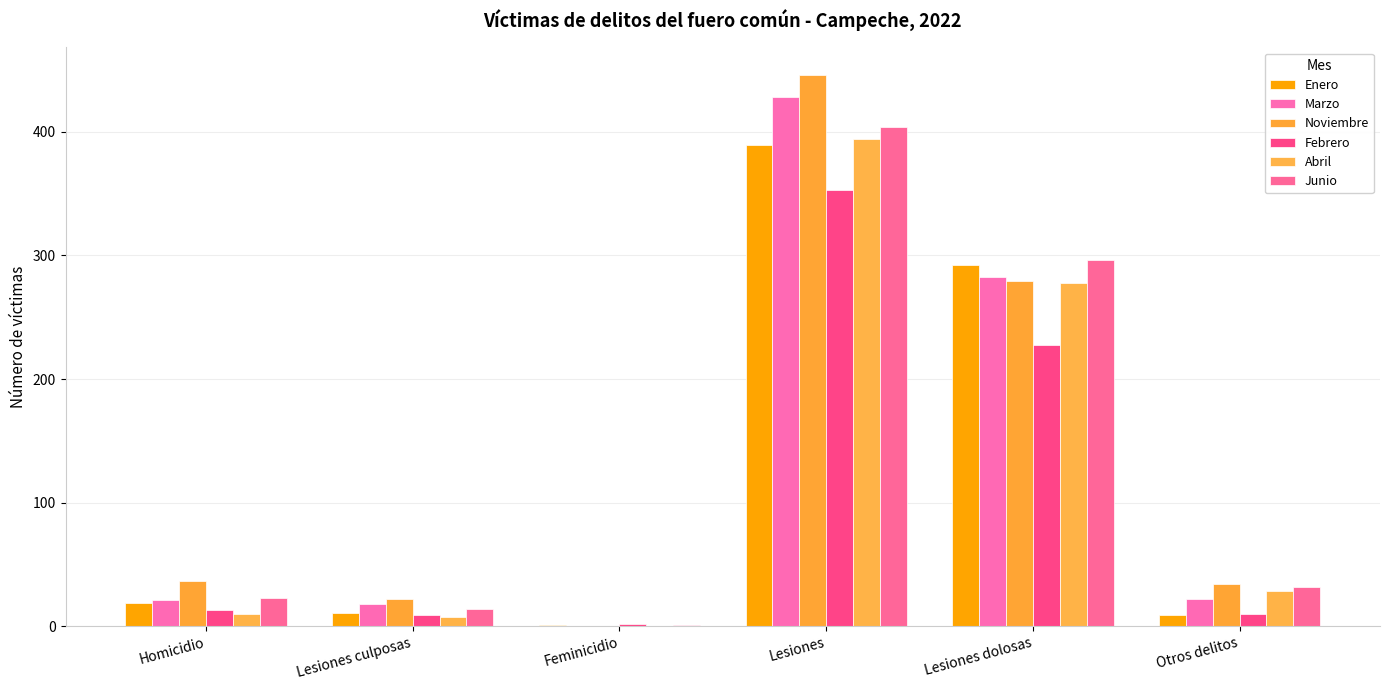

What are all the series names shown in the legend?

Enero, Marzo, Noviembre, Febrero, Abril, Junio